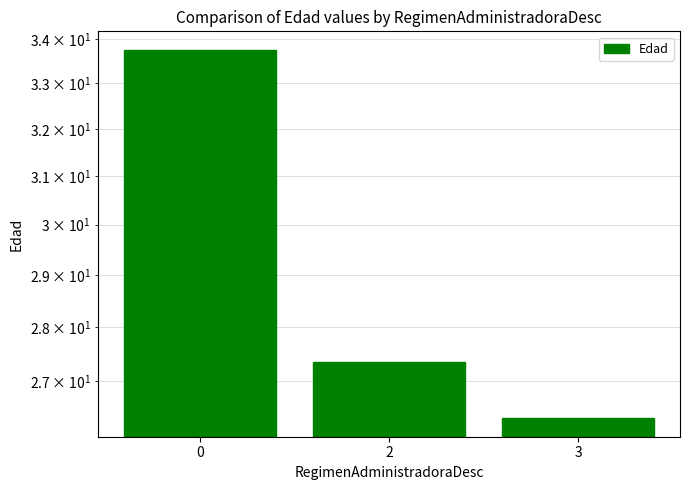

Between 3 and 2, which is larger?

2